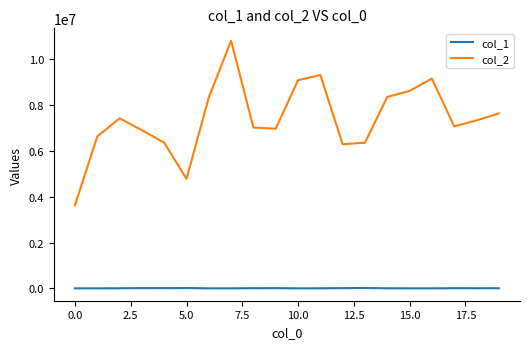

List the series in order of their overall mean, lowest first.

col_1, col_2